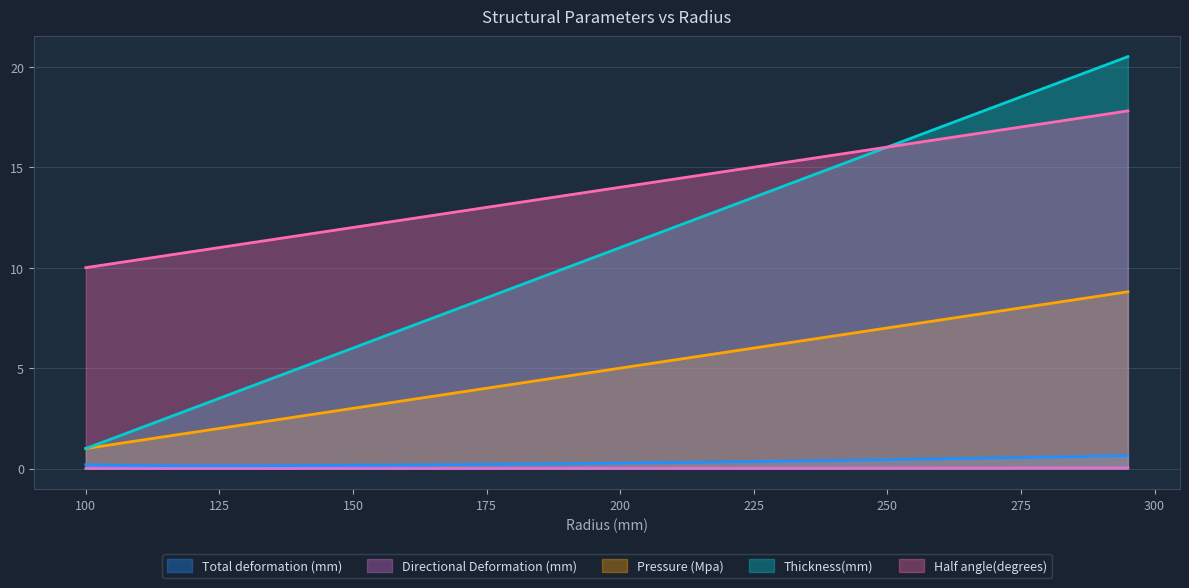

What is the total value across all series at 250?

39.5